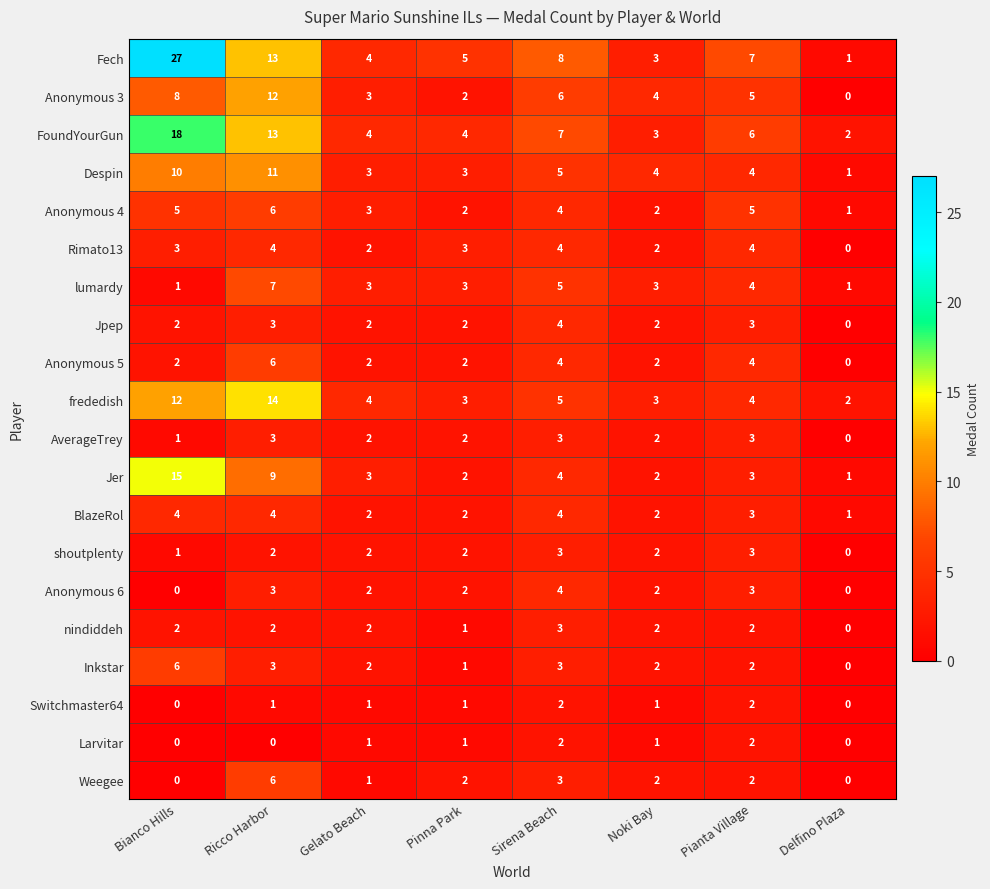

What is the difference between the maximum and minimum values in the shoutplenty series?

3